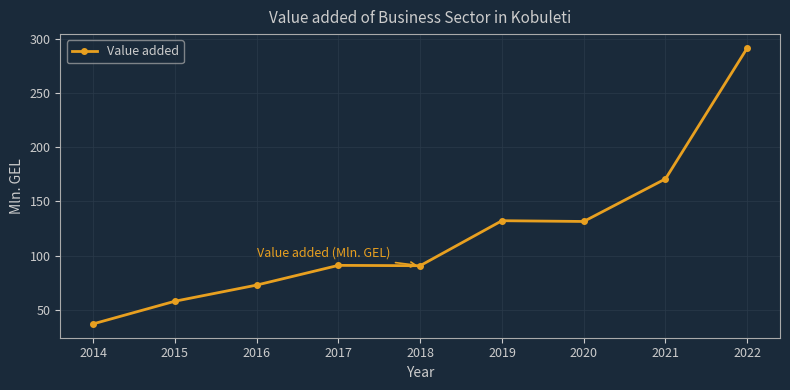

Is it true that the value at 2020 is 50.9?

False